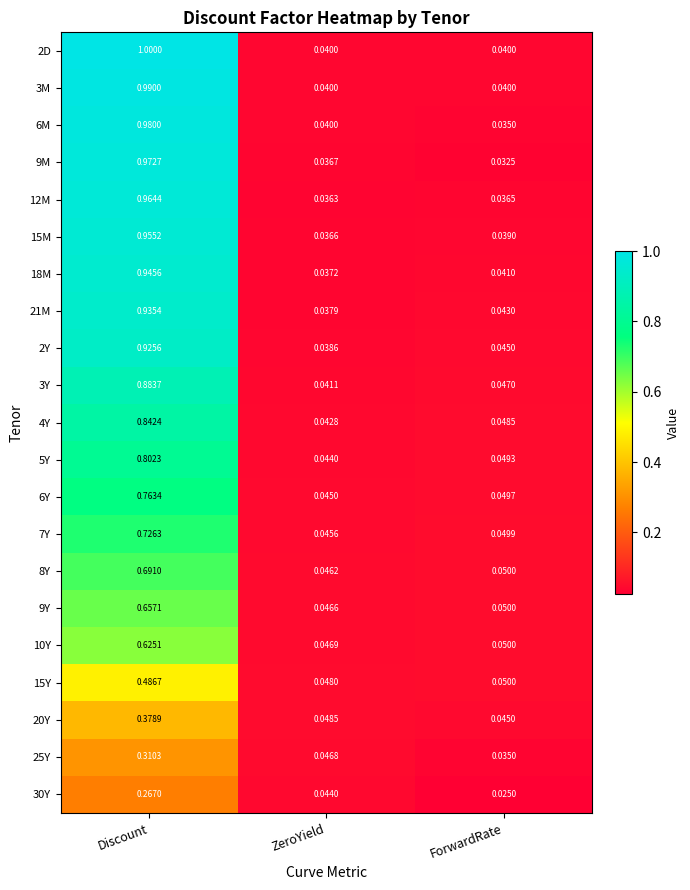

Rank the categories by 7Y value from lowest to highest.

ZeroYield, ForwardRate, Discount